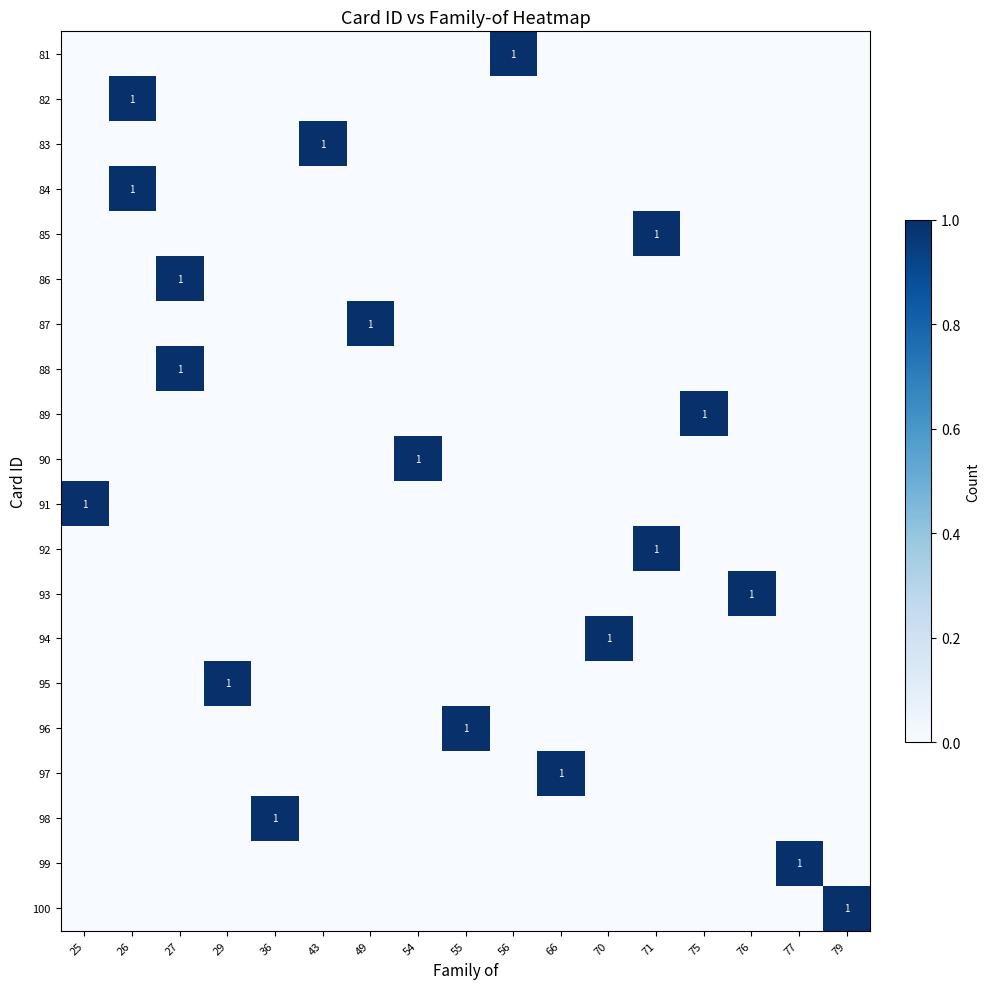

The 86 series shows 2 at 27. True or false?

False